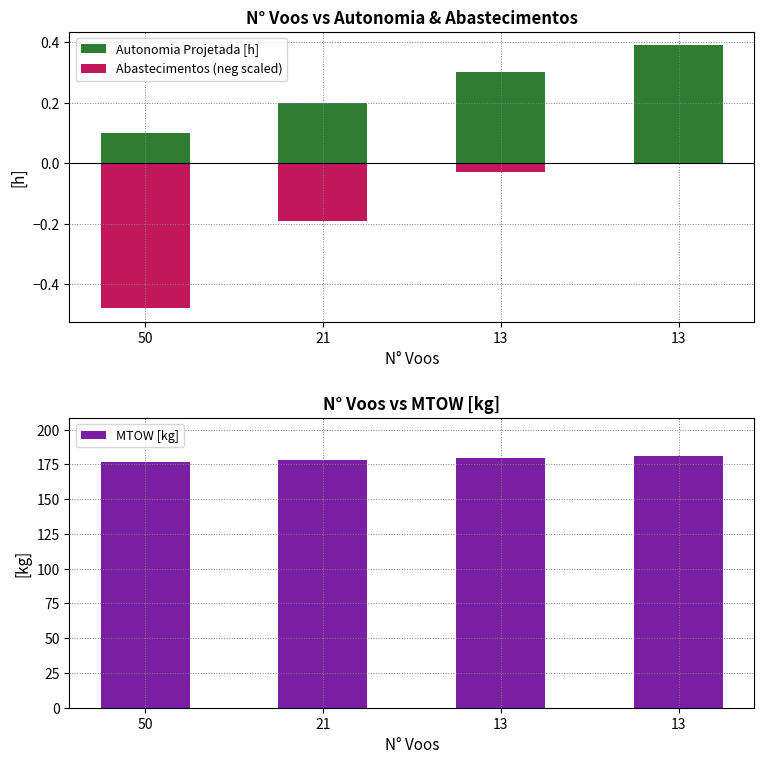

What is the value of the Abastecimentos (neg scaled) bar at the 1st from the left?

-0.5